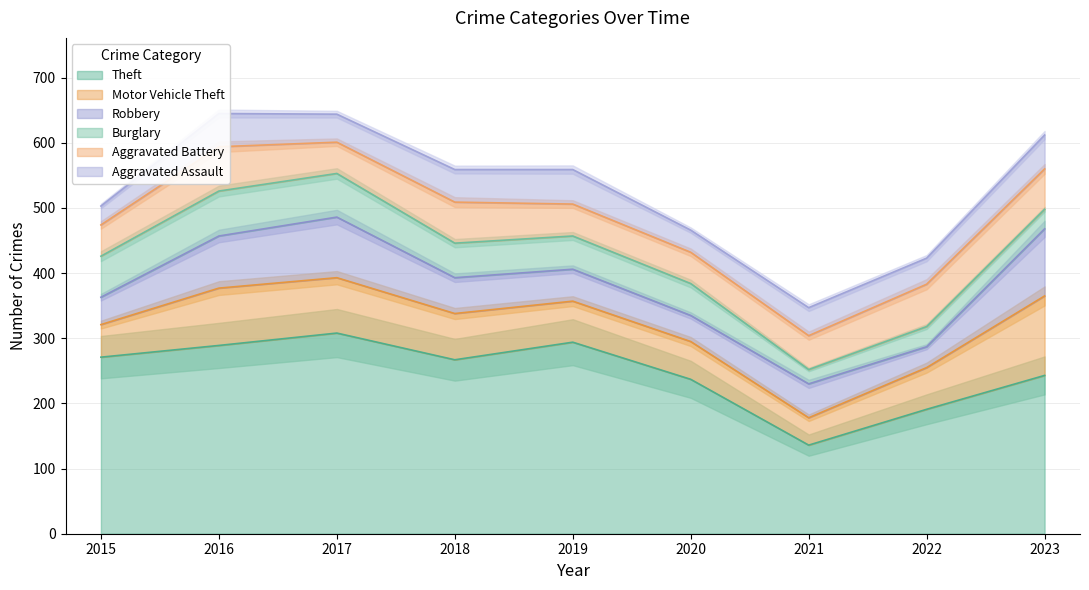

Between which two adjacent categories do Motor Vehicle Theft and Aggravated Battery first intersect?

2020 and 2021